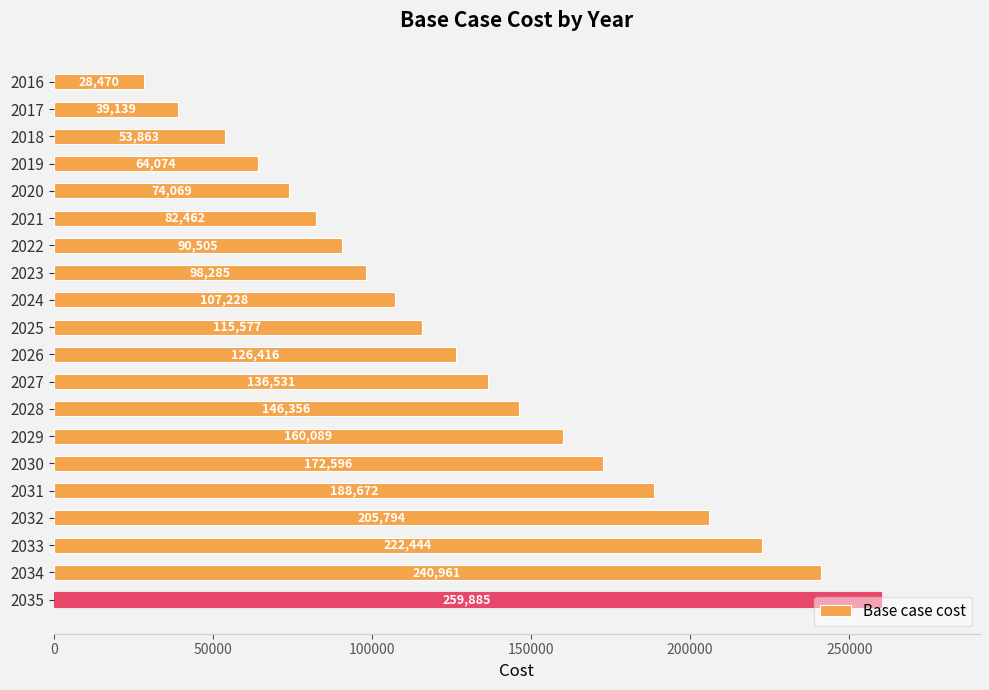

Does the chart contain any negative values?

No